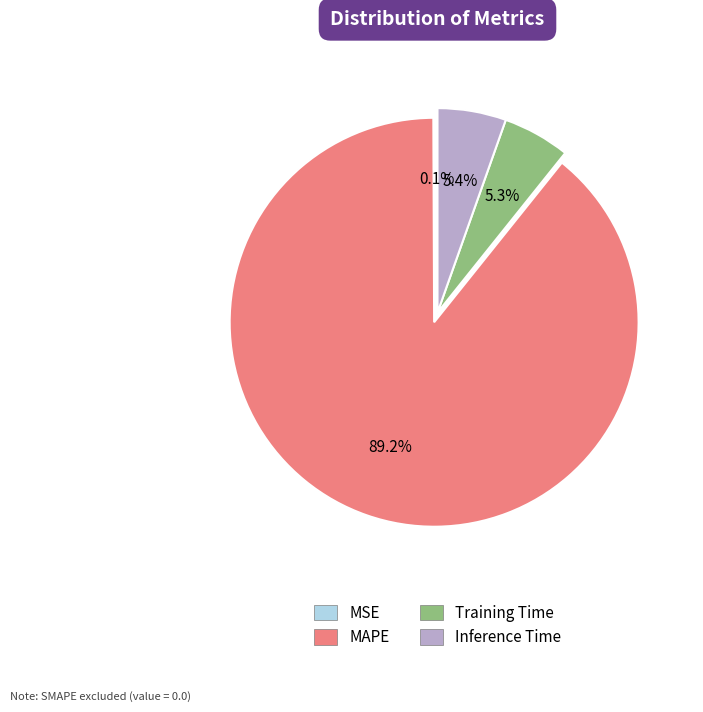

How much of the chart is everything except MAPE?

10.8%